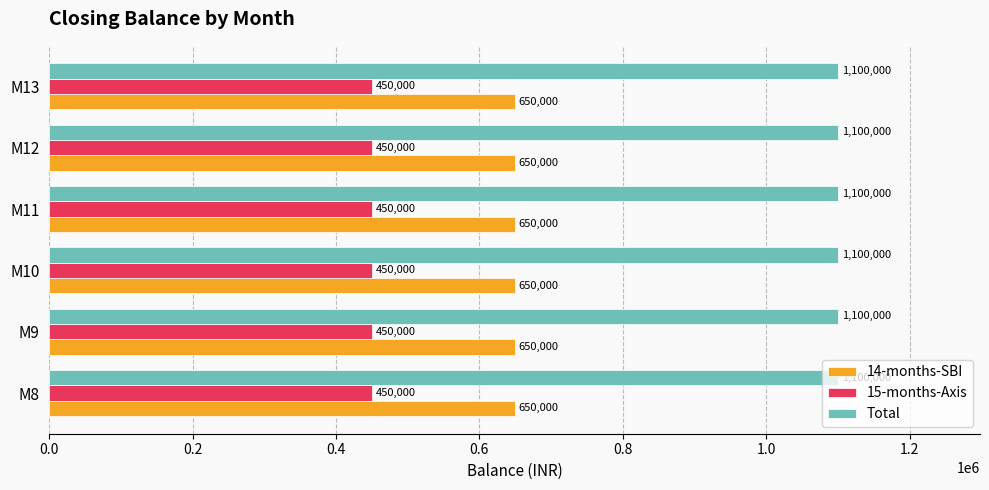

What is the average value of the 14-months-SBI series?

650000